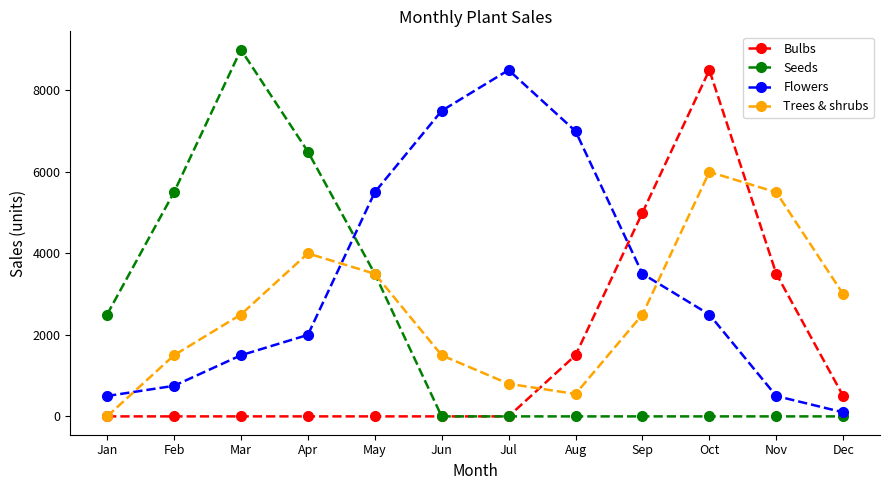

Between which two adjacent categories do Flowers and Seeds first intersect?

Apr and May